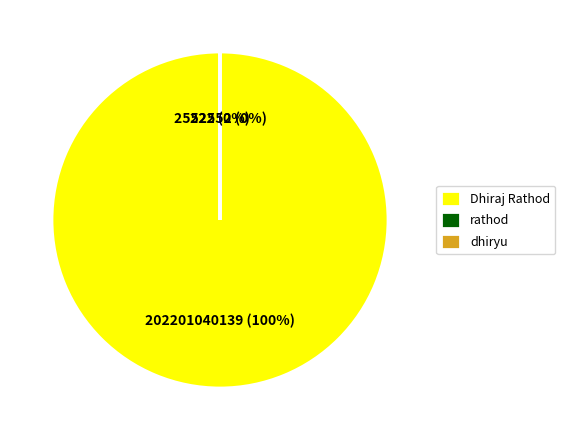

Approximately how many times larger is the value at Dhiraj Rathod compared to dhiryu?

79215.2